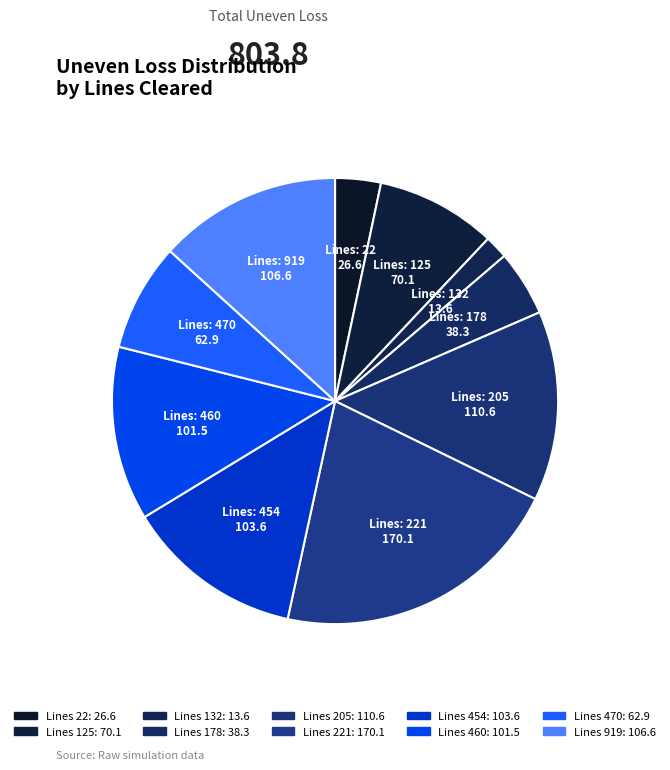

How many segments does this pie chart have?

10